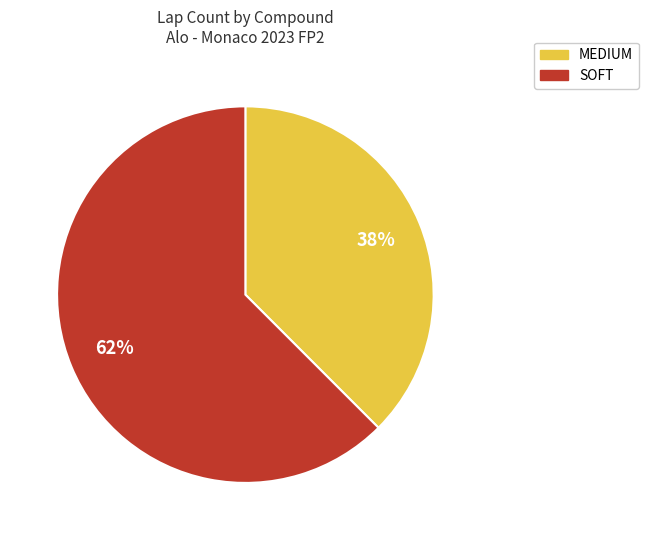

To the nearest percent, what is the combined percentage of SOFT and MEDIUM?

100%